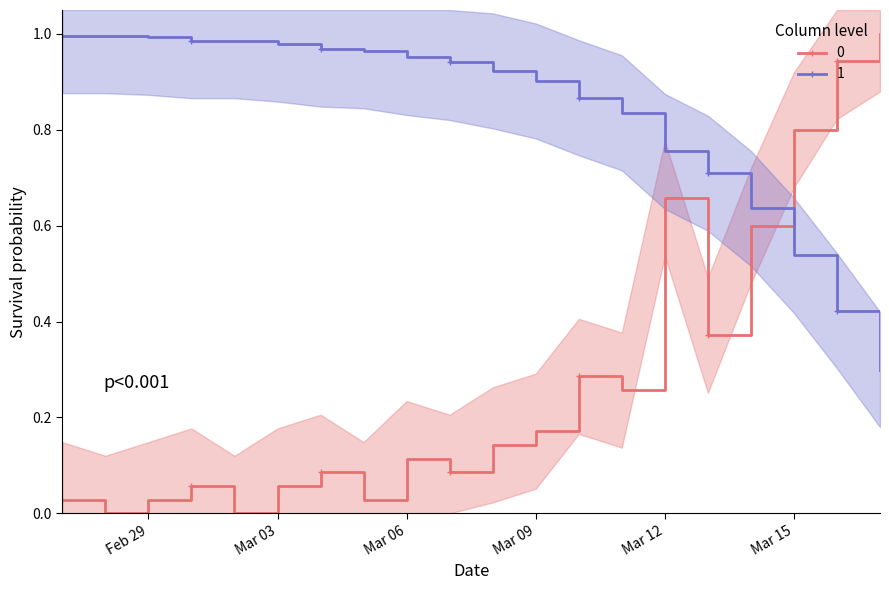

True or false: there are more than 0 points higher than both neighbors.

True